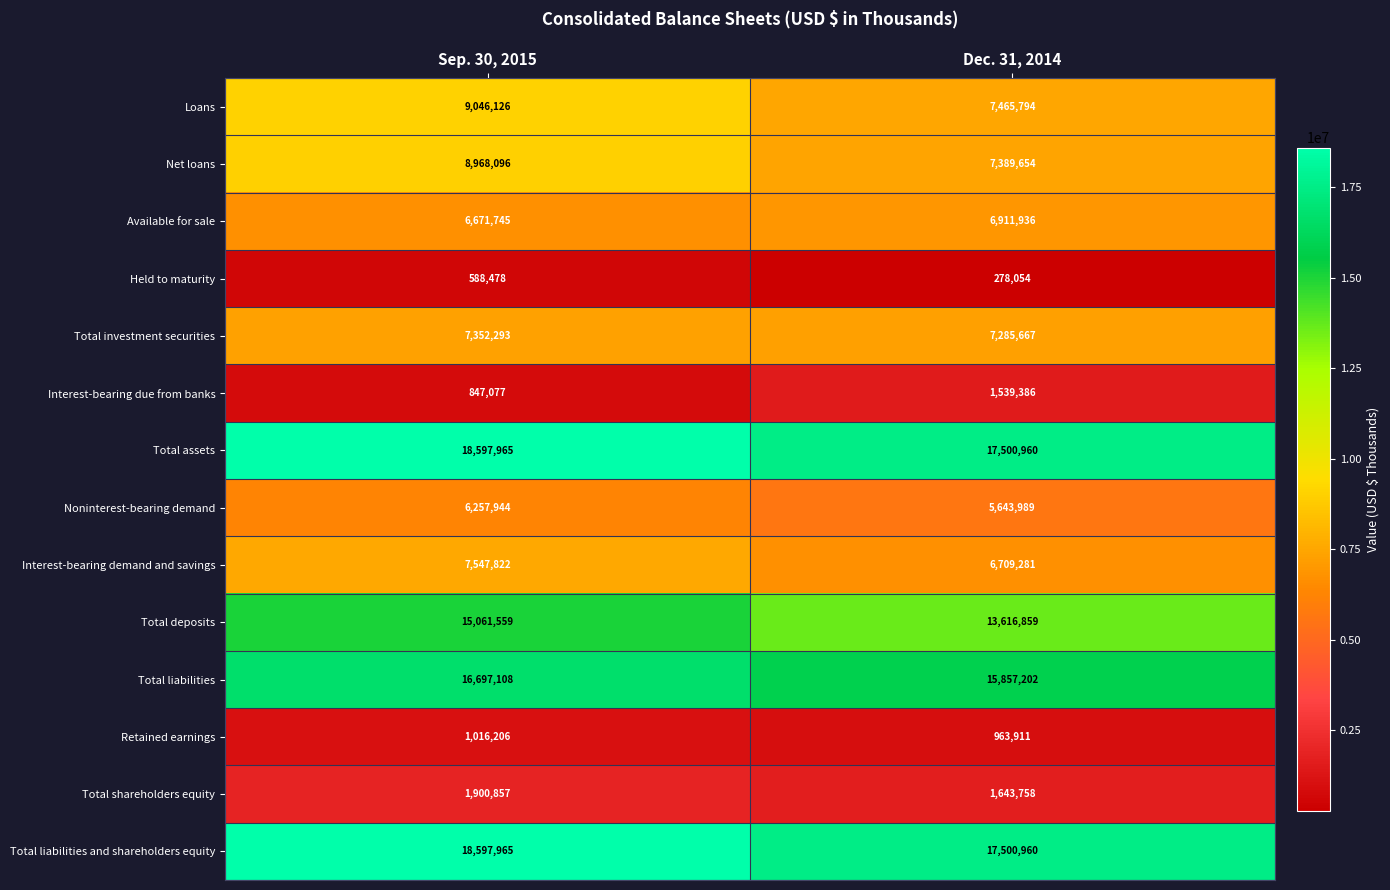

True or false: Total investment securities has a value of 7285667 at Dec. 31, 2014.

True